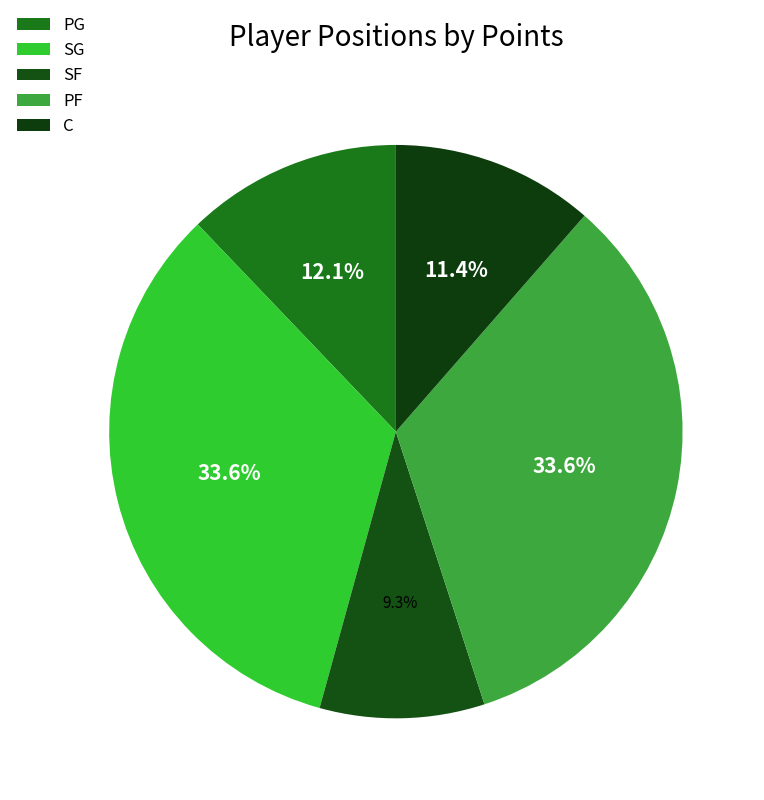

How many slices are in this pie chart?

5